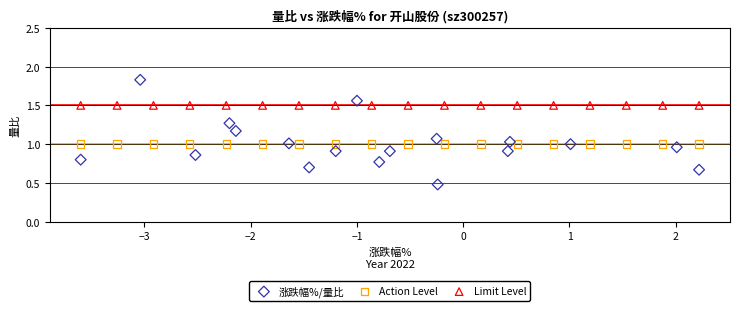

What are all the series names shown in the legend?

涨跌幅%/量比, Action Level, Limit Level